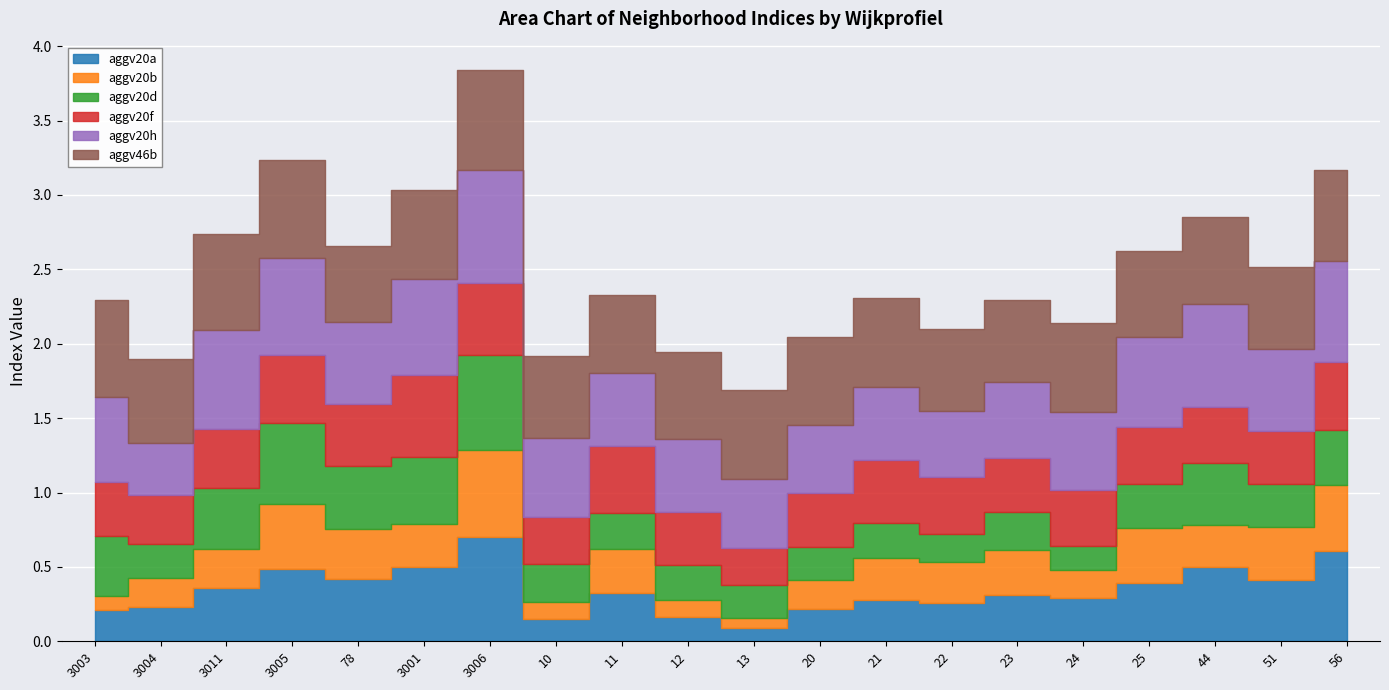

Reading left to right, extract all data points from this chart.

aggv20a: 3003=0.2	3004=0.2	3011=0.4	3005=0.5	78=0.4	3001=0.5	3006=0.7	10=0.1	11=0.3	12=0.2	13=0.1	20=0.2	21=0.3	22=0.3	23=0.3	24=0.3	25=0.4	44=0.5	51=0.4	56=0.6
aggv20b: 3003=0.1	3004=0.2	3011=0.3	3005=0.4	78=0.3	3001=0.3	3006=0.6	10=0.1	11=0.3	12=0.1	13=0.1	20=0.2	21=0.3	22=0.3	23=0.3	24=0.2	25=0.4	44=0.3	51=0.4	56=0.4
aggv20d: 3003=0.4	3004=0.2	3011=0.4	3005=0.5	78=0.4	3001=0.4	3006=0.6	10=0.3	11=0.2	12=0.2	13=0.2	20=0.2	21=0.2	22=0.2	23=0.3	24=0.2	25=0.3	44=0.4	51=0.3	56=0.4
aggv20f: 3003=0.4	3004=0.3	3011=0.4	3005=0.5	78=0.4	3001=0.6	3006=0.5	10=0.3	11=0.5	12=0.4	13=0.3	20=0.4	21=0.4	22=0.4	23=0.4	24=0.4	25=0.4	44=0.4	51=0.4	56=0.5
aggv20h: 3003=0.6	3004=0.3	3011=0.7	3005=0.6	78=0.6	3001=0.6	3006=0.8	10=0.5	11=0.5	12=0.5	13=0.5	20=0.5	21=0.5	22=0.4	23=0.5	24=0.5	25=0.6	44=0.7	51=0.6	56=0.7
aggv46b: 3003=0.6	3004=0.6	3011=0.6	3005=0.7	78=0.5	3001=0.6	3006=0.7	10=0.5	11=0.5	12=0.6	13=0.6	20=0.6	21=0.6	22=0.6	23=0.5	24=0.6	25=0.6	44=0.6	51=0.6	56=0.6